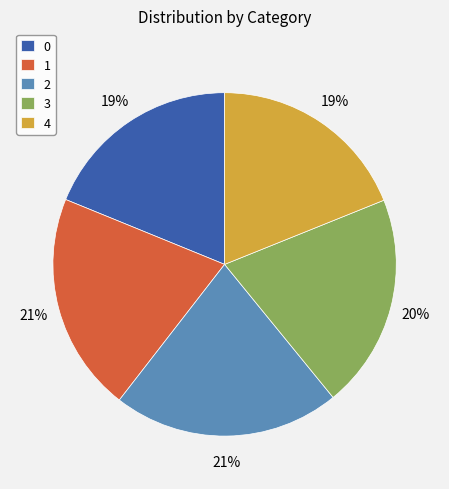

What percentage is the 2 slice, to the nearest percent?

21%